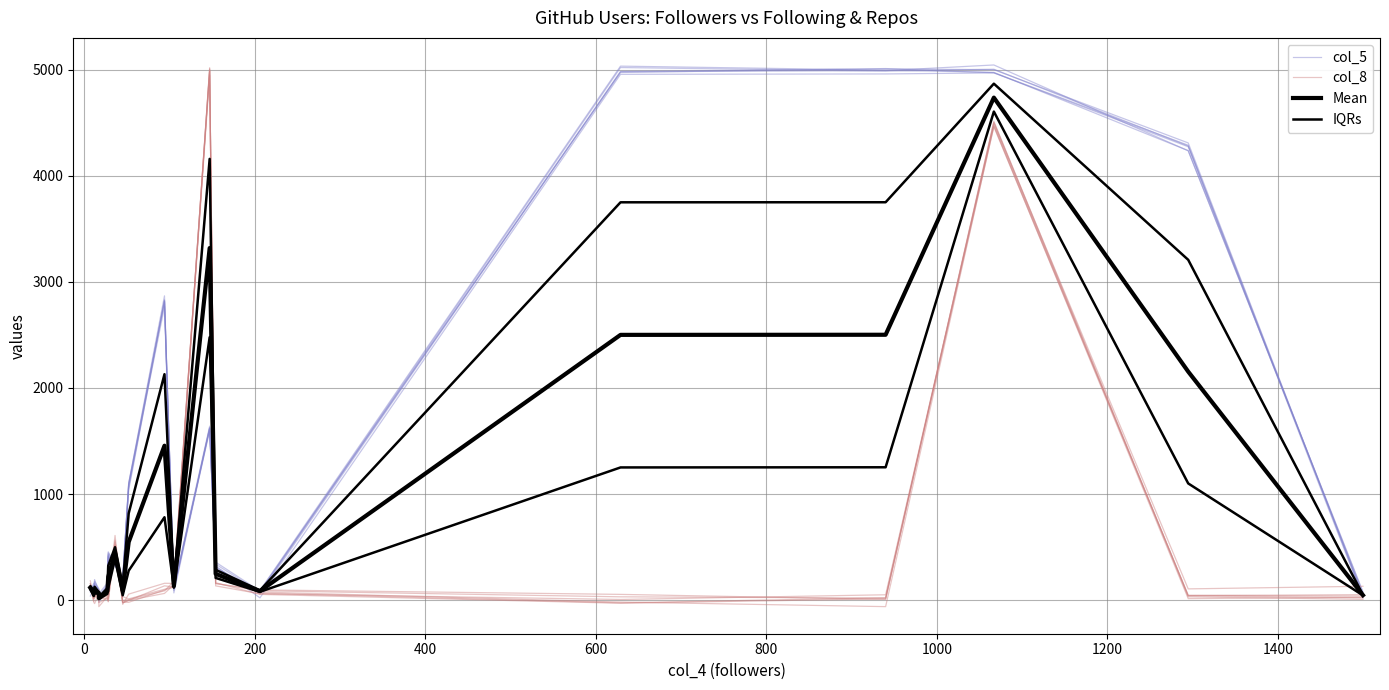

How many data points in IQRs are less than 117?

10